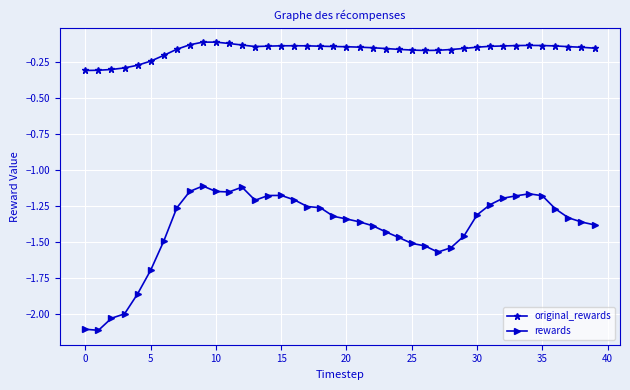

Which series has the largest total across all categories?

original_rewards